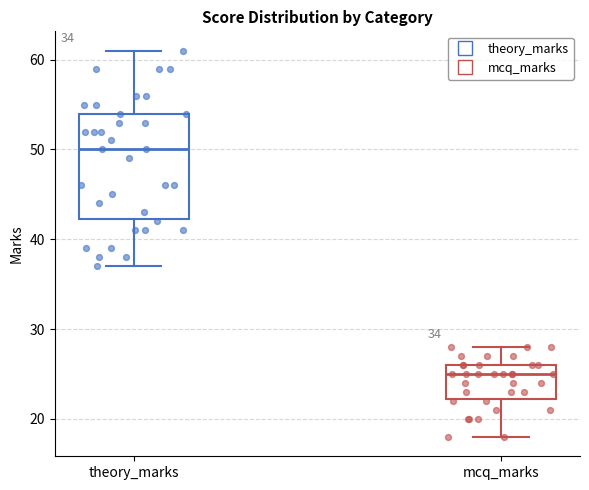

Which box's median line is the highest?

theory_marks